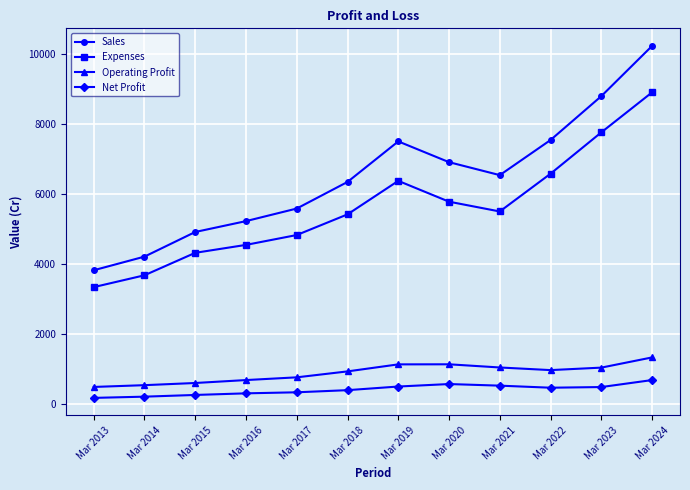

How many categories are shown in the chart?

12